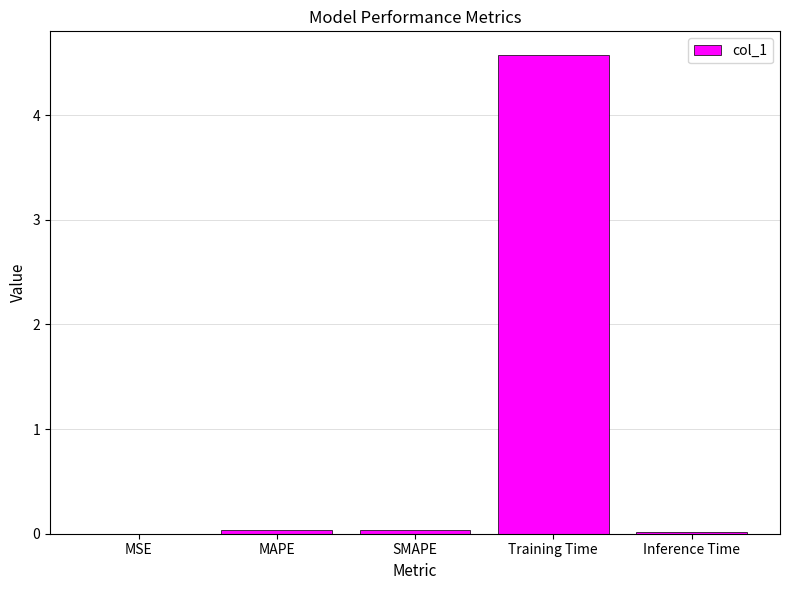

The value at Training Time is 4.6. True or false?

True